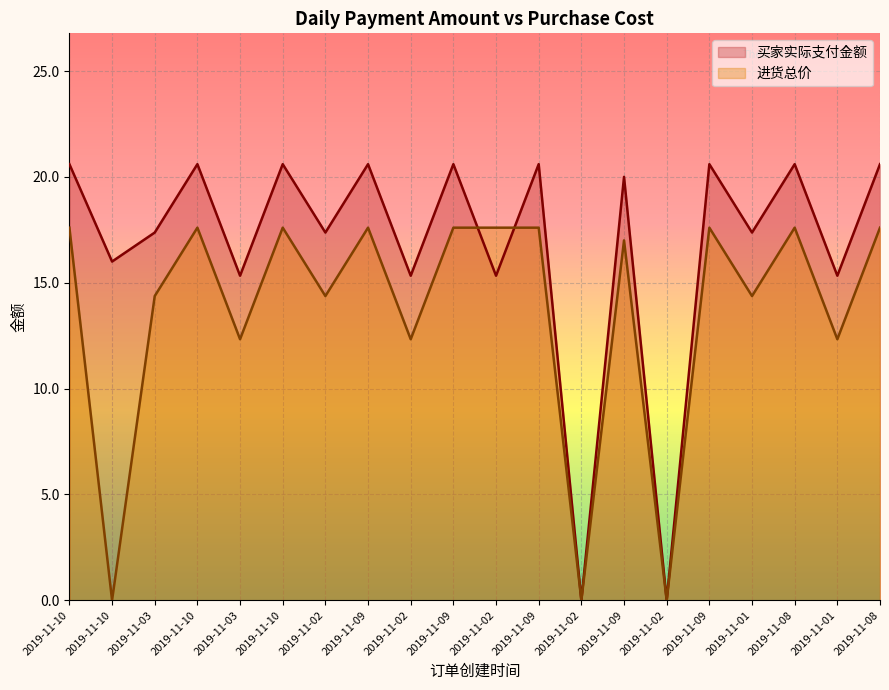

How many interior local valleys does the 买家实际支付金额 series have?

9